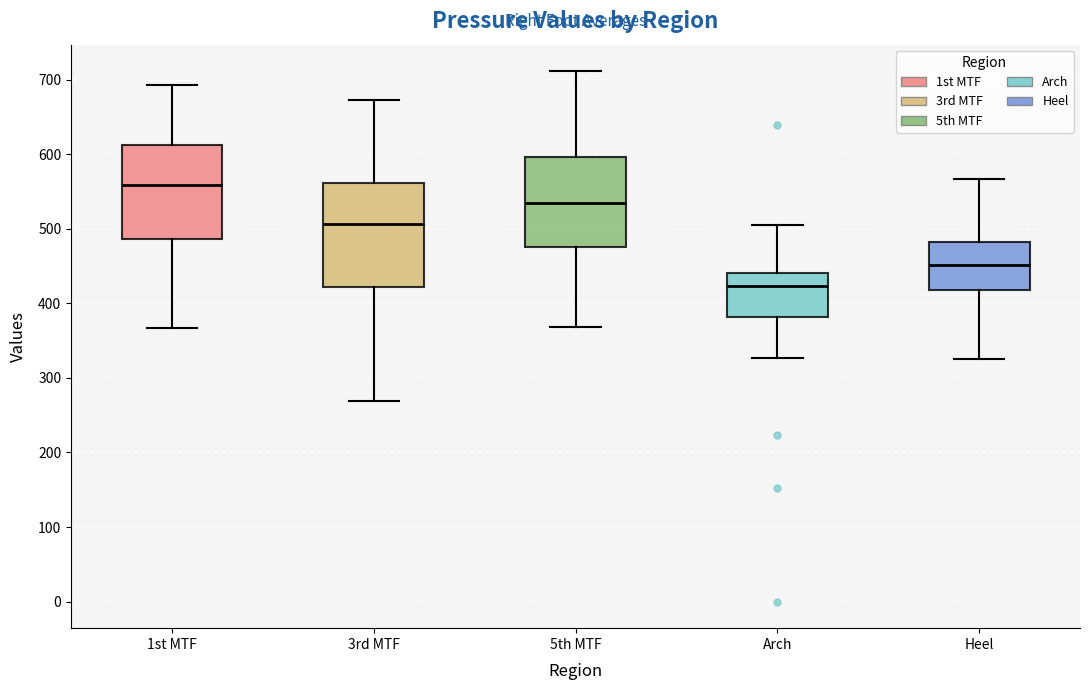

Where does the lower whisker of the box for 5th MTF end on the y-axis? The values are not printed on the chart, so give them approximately, as read against the axis.

370